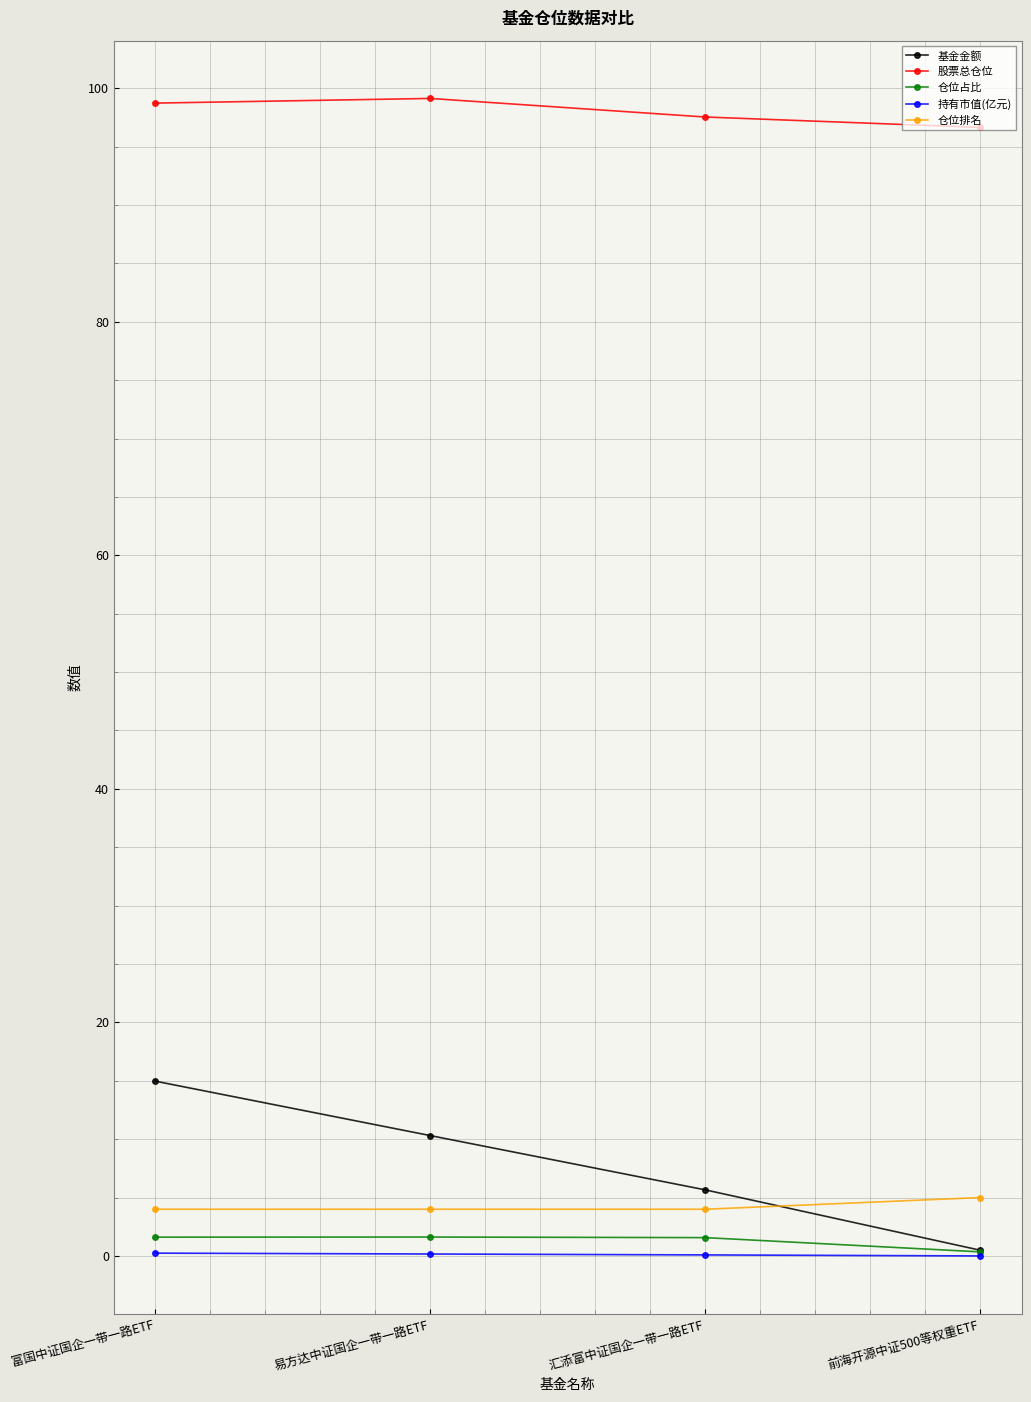

True or false: 持有市值(亿元) has more than 2 points higher than both neighbors.

False